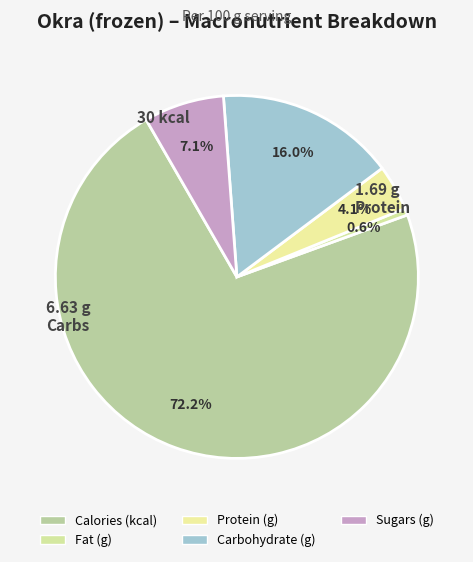

How many segments does this pie chart have?

5